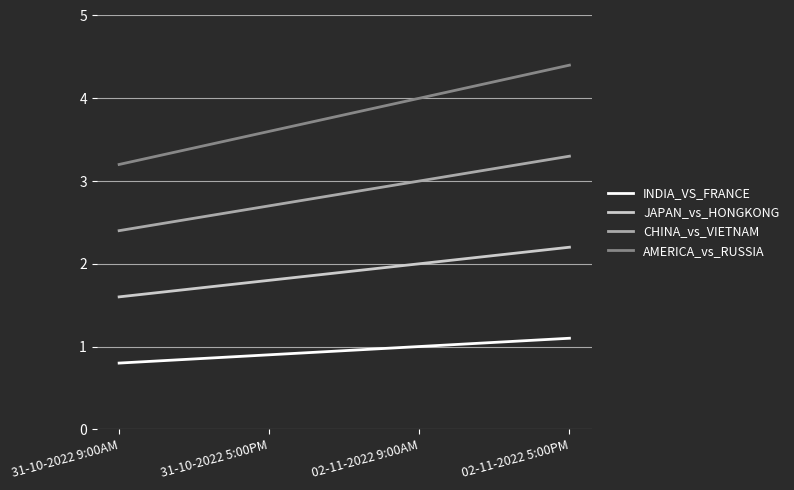

List the series in order of their peak value, lowest first.

INDIA_VS_FRANCE, JAPAN_vs_HONGKONG, CHINA_vs_VIETNAM, AMERICA_vs_RUSSIA